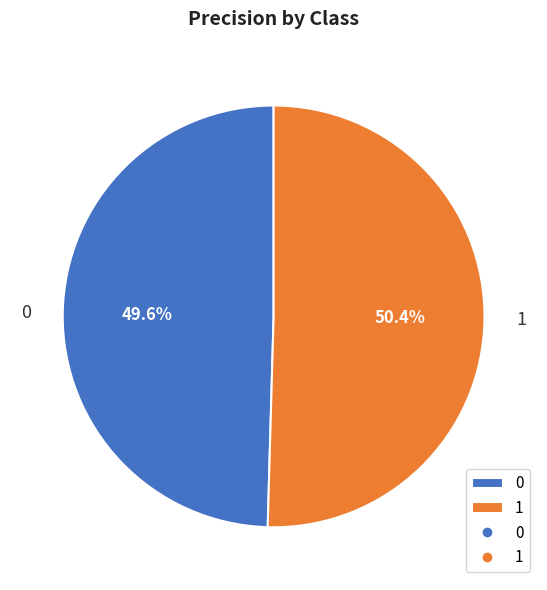

Which category has the biggest portion of the pie?

1